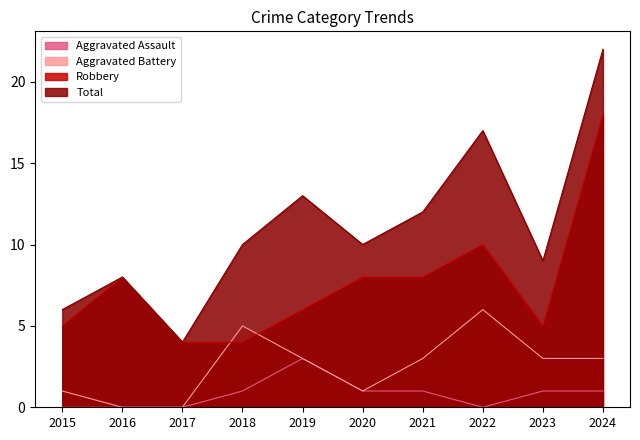

What is the value of the Robbery point at the 9th from the left?

5